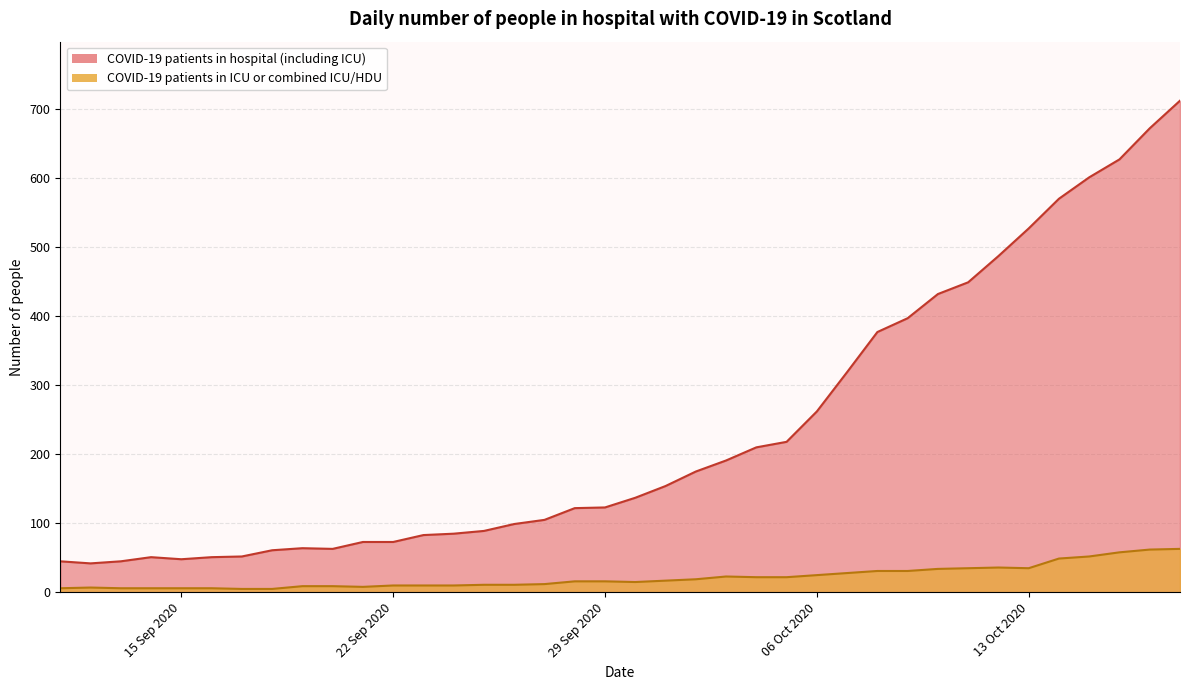

Reading right to left, what are all the values shown in this chart?

COVID-19 patients in hospital (including ICU): 712	672	627	601	570	527	487	449	432	397	377	319	262	218	210	191	175	154	137	123	122	105	99	89	85	83	73	73	63	64	61	52	51	48	51	45	42	45
COVID-19 patients in ICU or combined ICU/HDU: 63	62	58	52	49	35	36	35	34	31	31	28	25	22	22	23	19	17	15	16	16	12	11	11	10	10	10	8	9	9	5	5	6	6	6	6	7	6